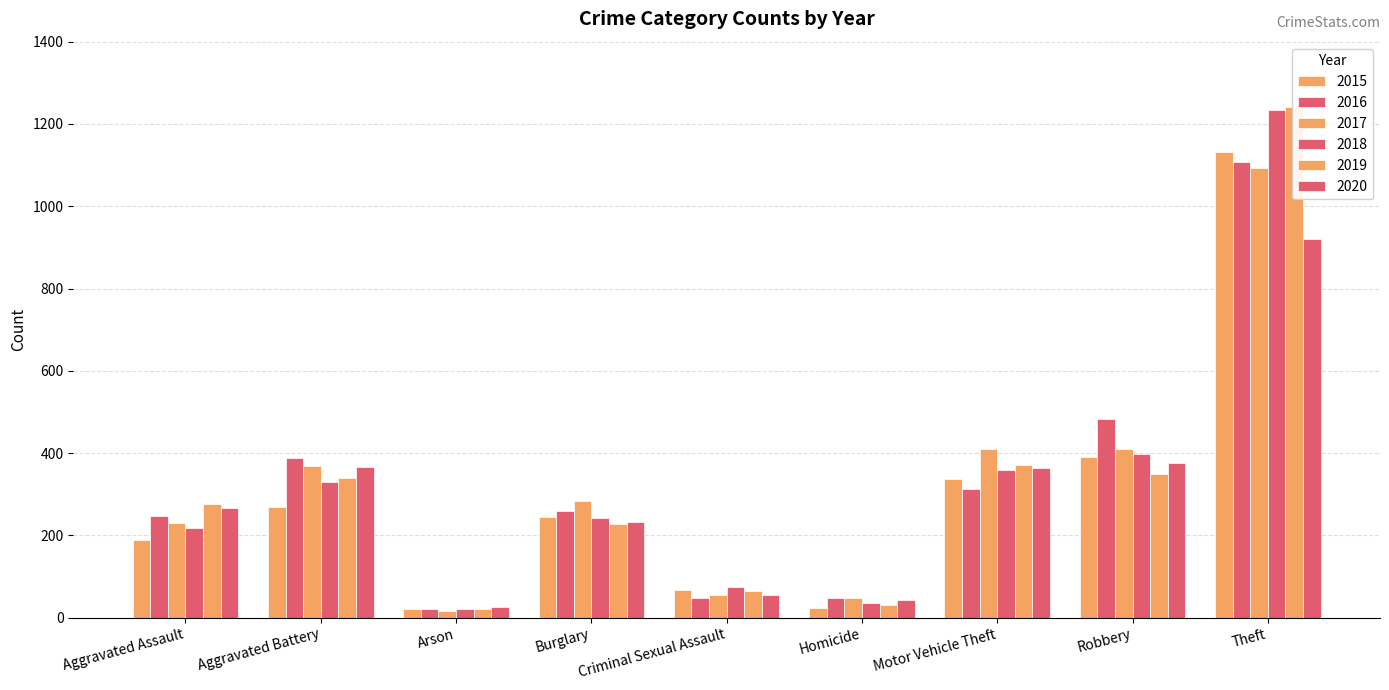

Reading right to left, transcribe all the data shown in this chart.

2015: 1131	391	337	23	67	245	21	269	188
2016: 1107	484	313	48	47	260	20	388	246
2017: 1092	411	410	48	54	283	16	369	229
2018: 1233	397	358	36	75	242	21	331	217
2019: 1240	349	370	32	66	228	22	340	276
2020: 921	375	363	43	55	232	27	367	267